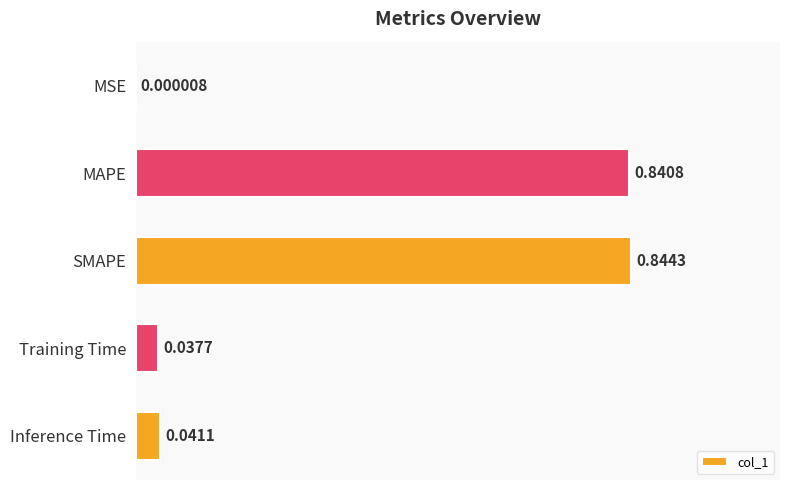

How many categories are shown in the chart?

5